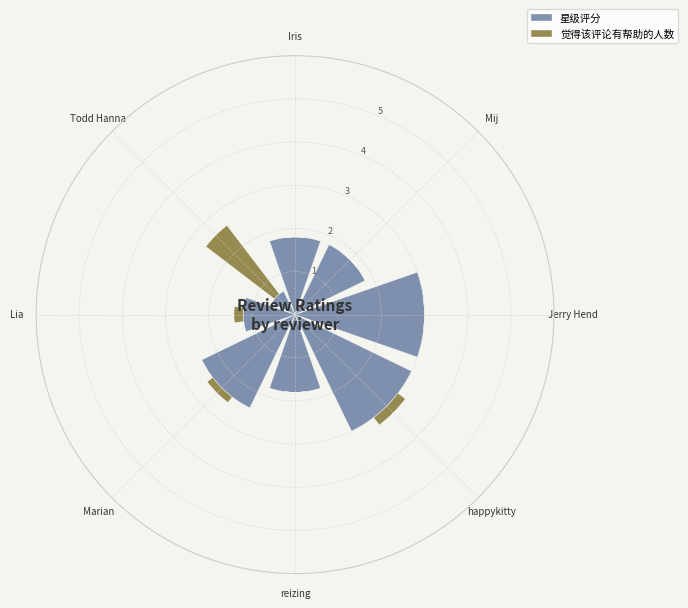

What is the total value across all series at Iris?

1.8